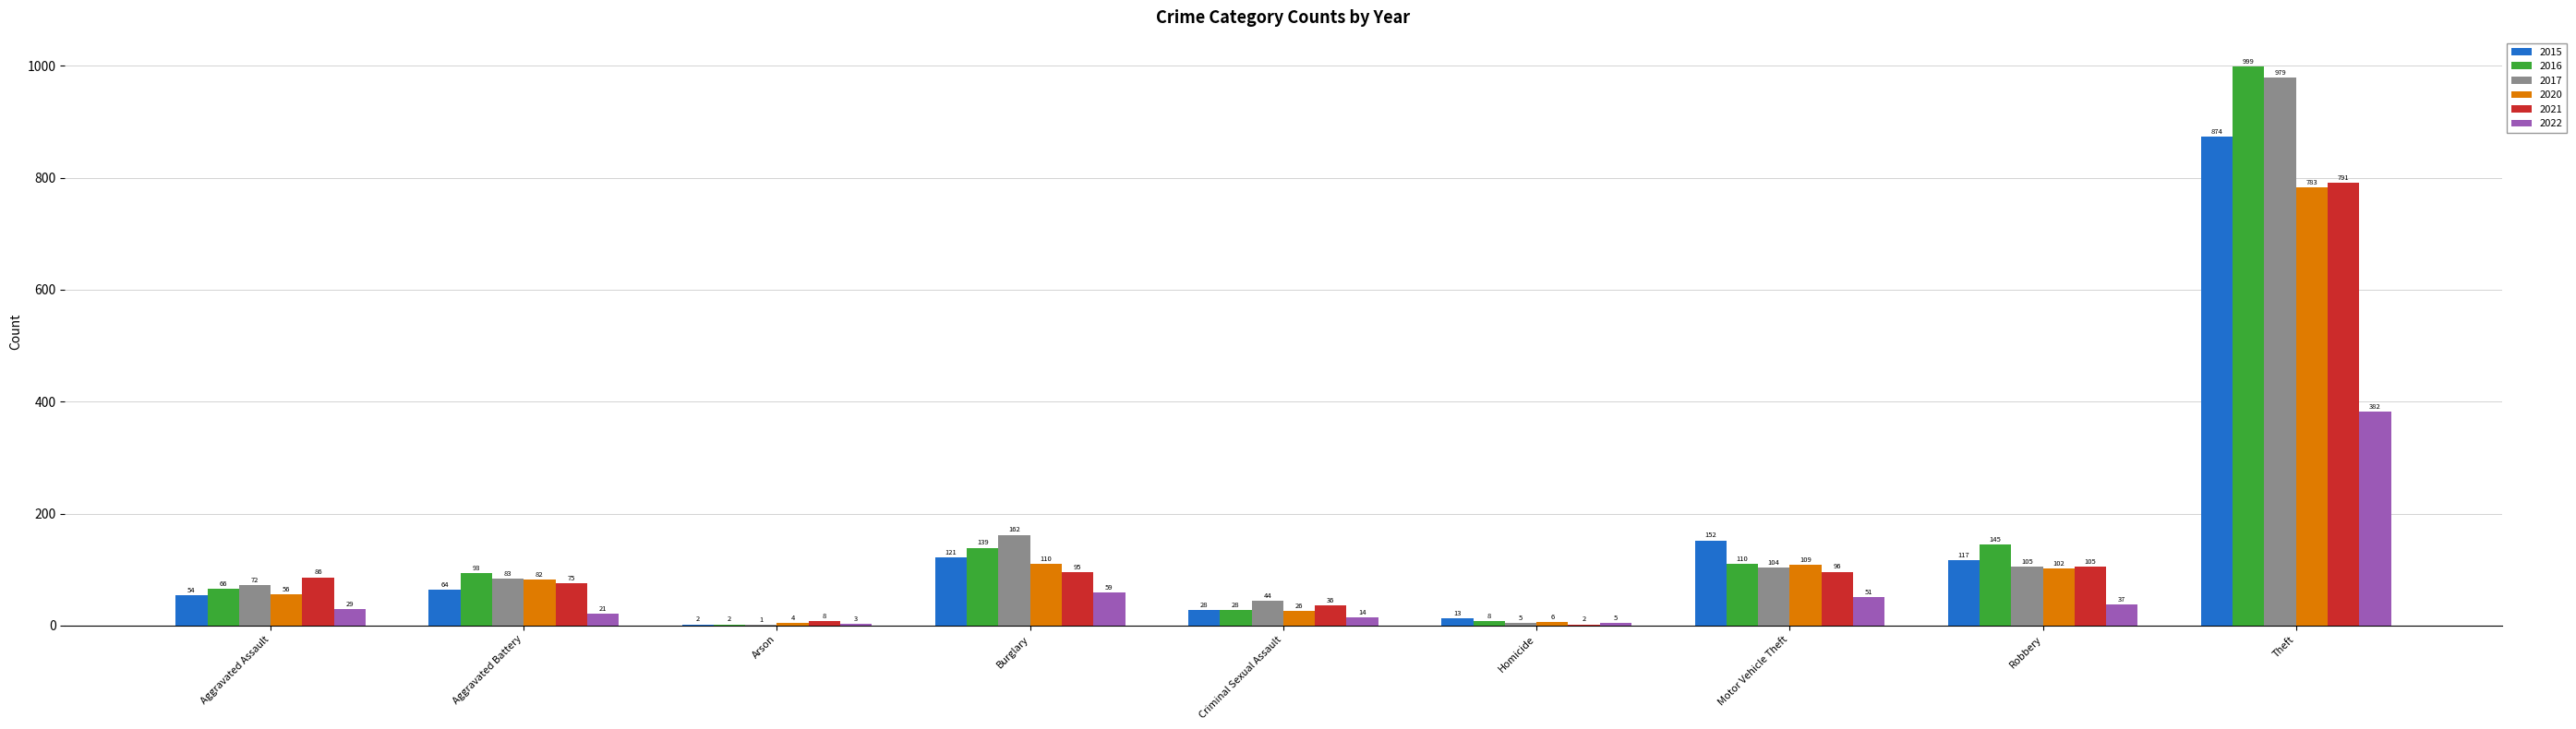

How many distinct data groups are displayed?

6